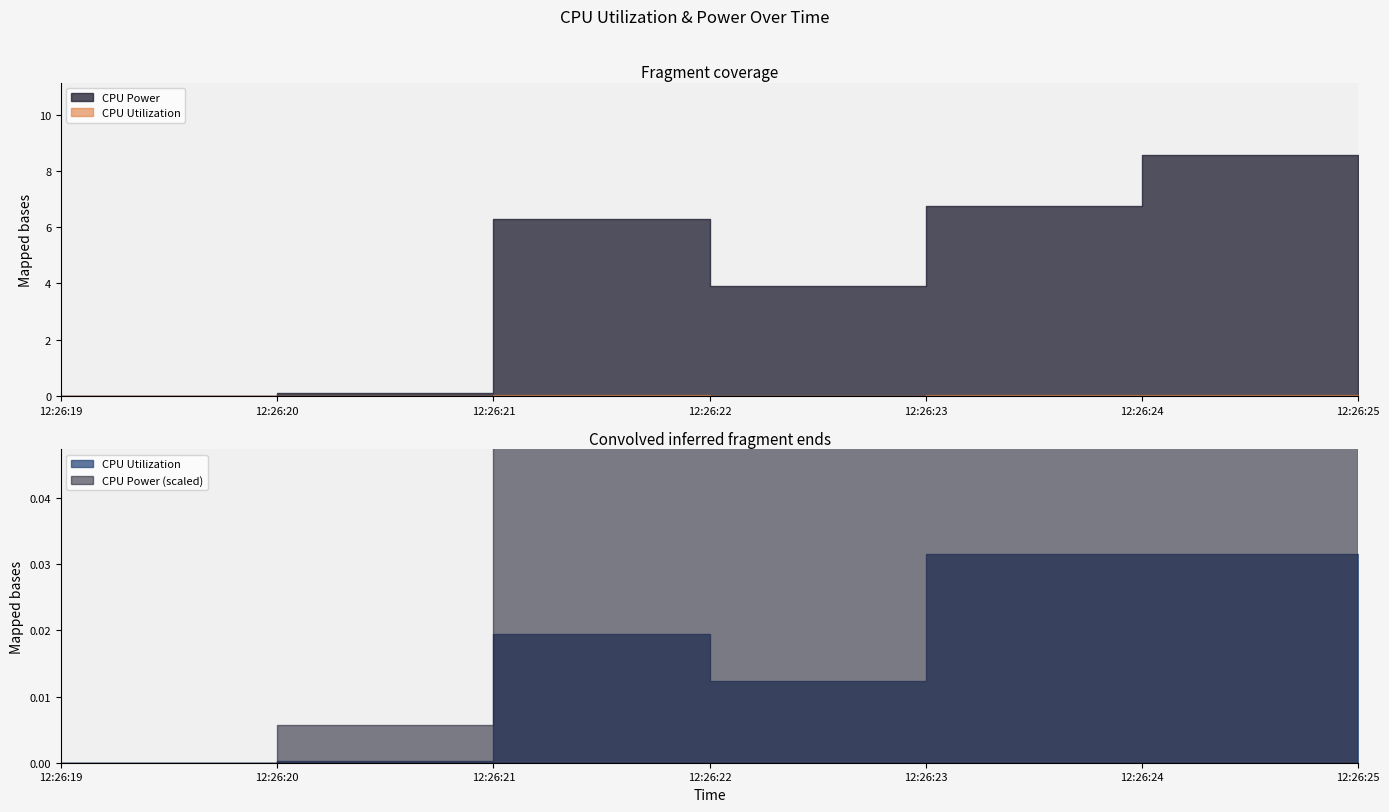

Between 2024-10-24 12:26:20 and 2024-10-24 12:26:23, which series saw the biggest shift?

CPU Power